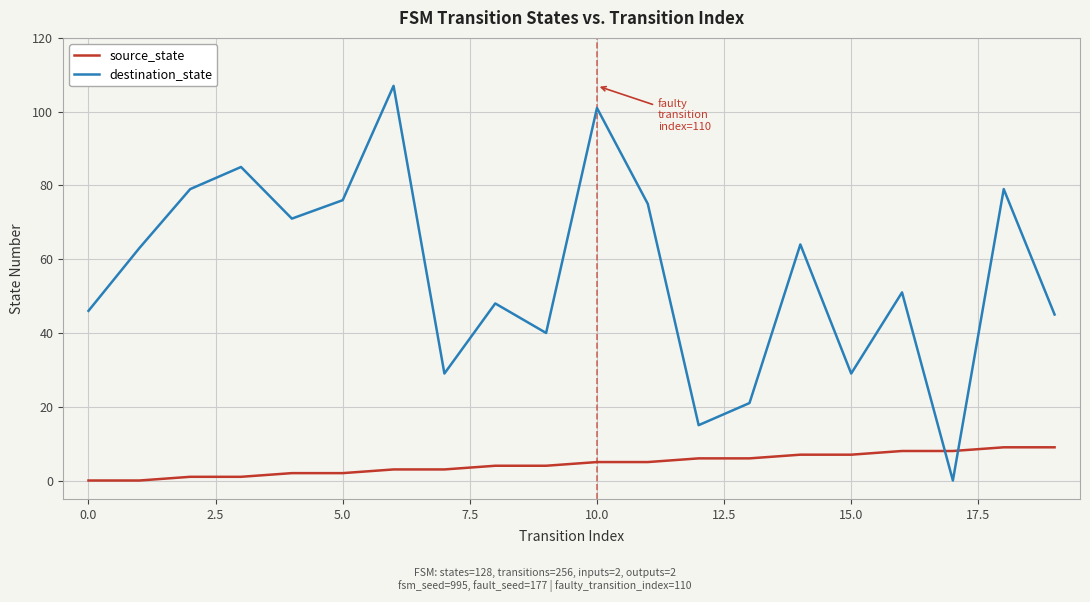

List the series in order of their peak value, lowest first.

source_state, destination_state